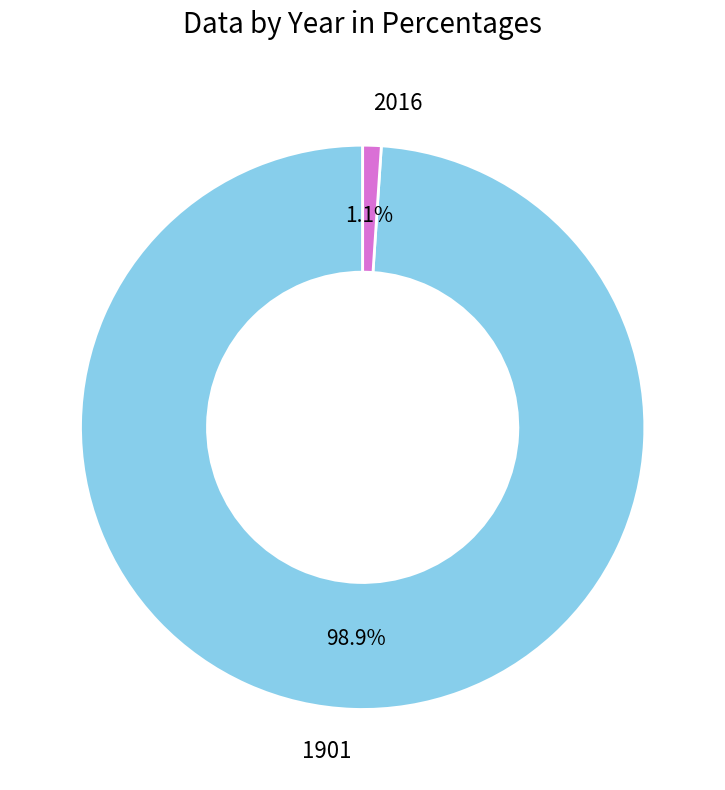

Between 2016 and 1901, which is larger?

1901